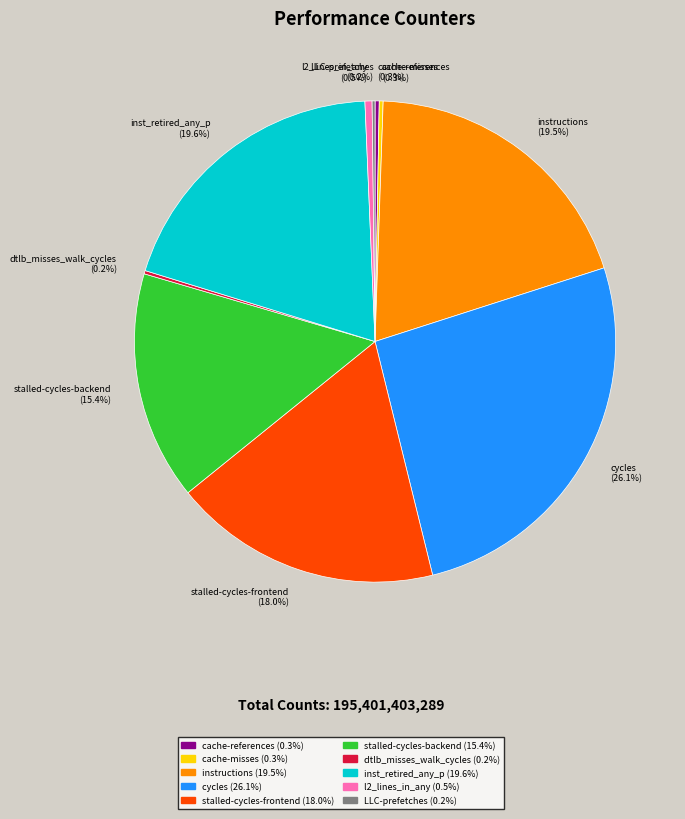

Is cycles the majority of the pie?

No